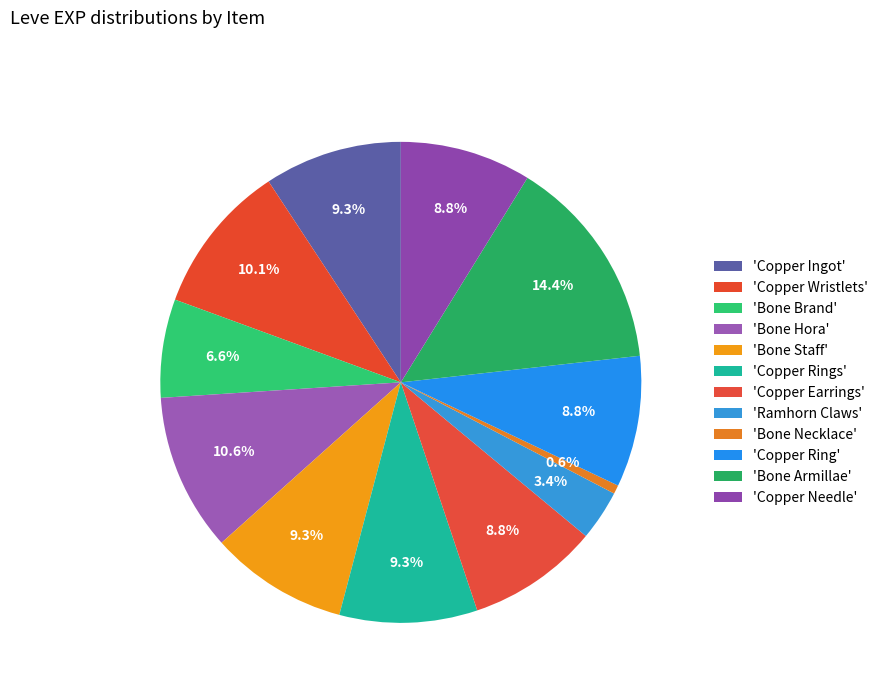

Which category has the biggest portion of the pie?

Bone Armillae